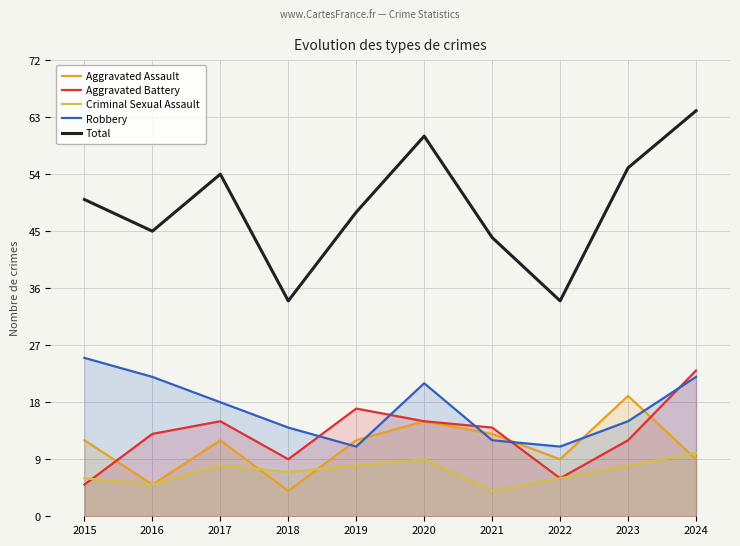

What is the minimum value for Robbery?

11